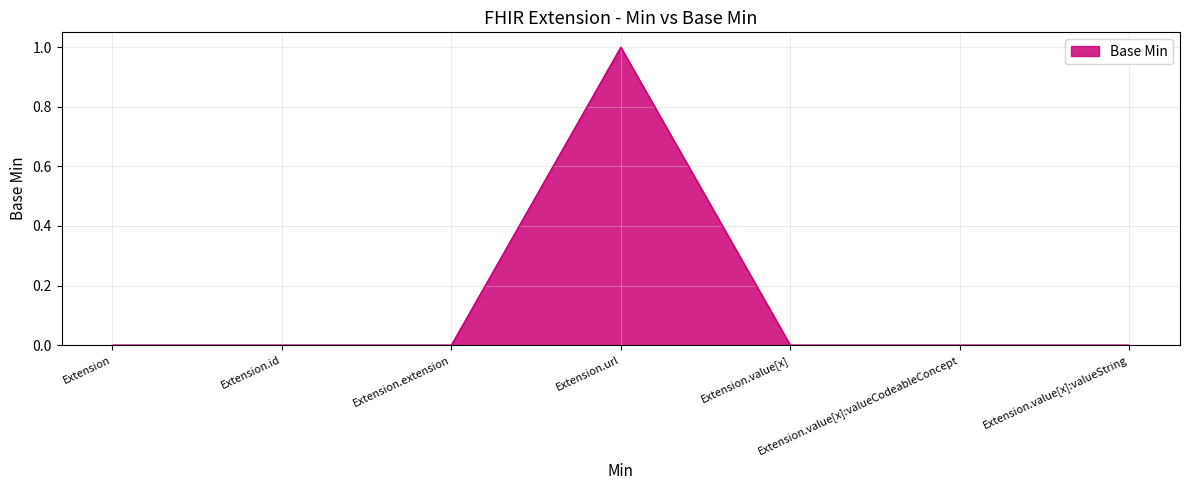

Count the number of data series in this chart.

1